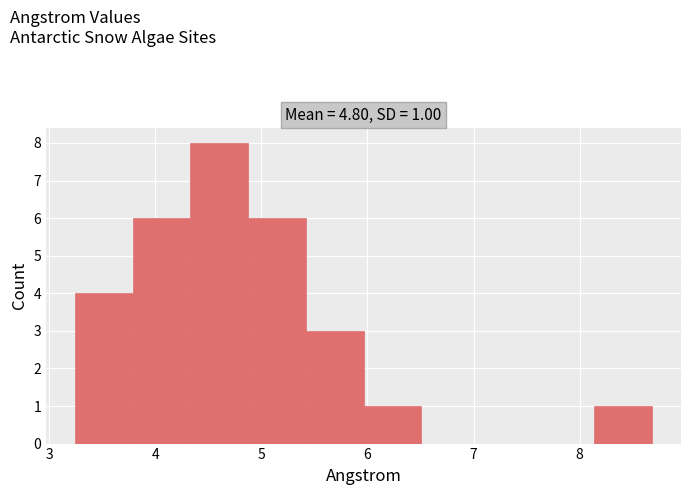

Over which range of the x-axis is the bar tallest?

4.3 to 4.9